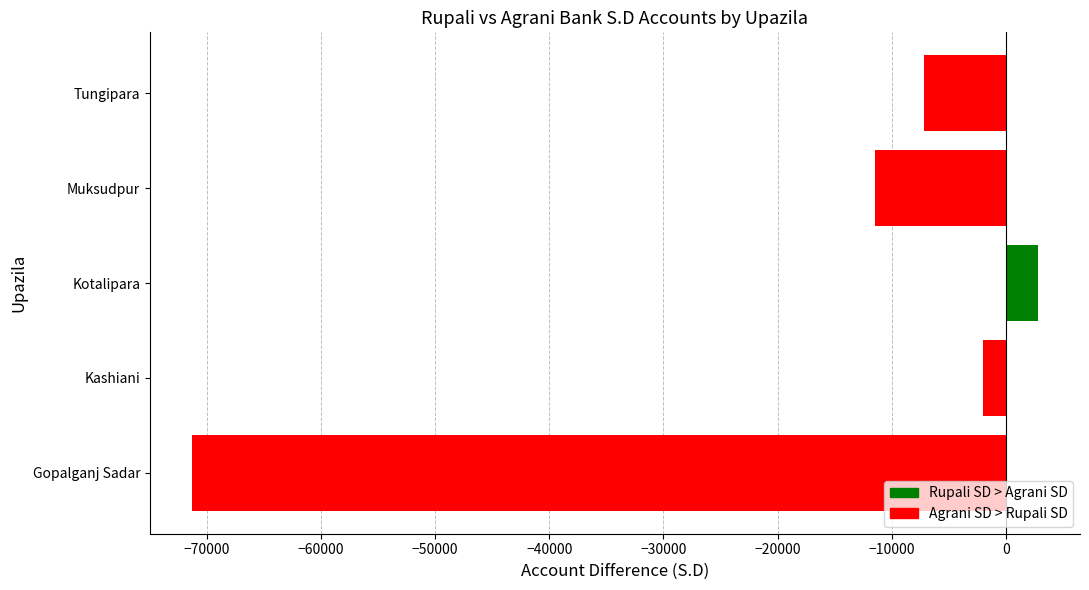

Between Gopalganj Sadar and Muksudpur, which is larger?

Muksudpur